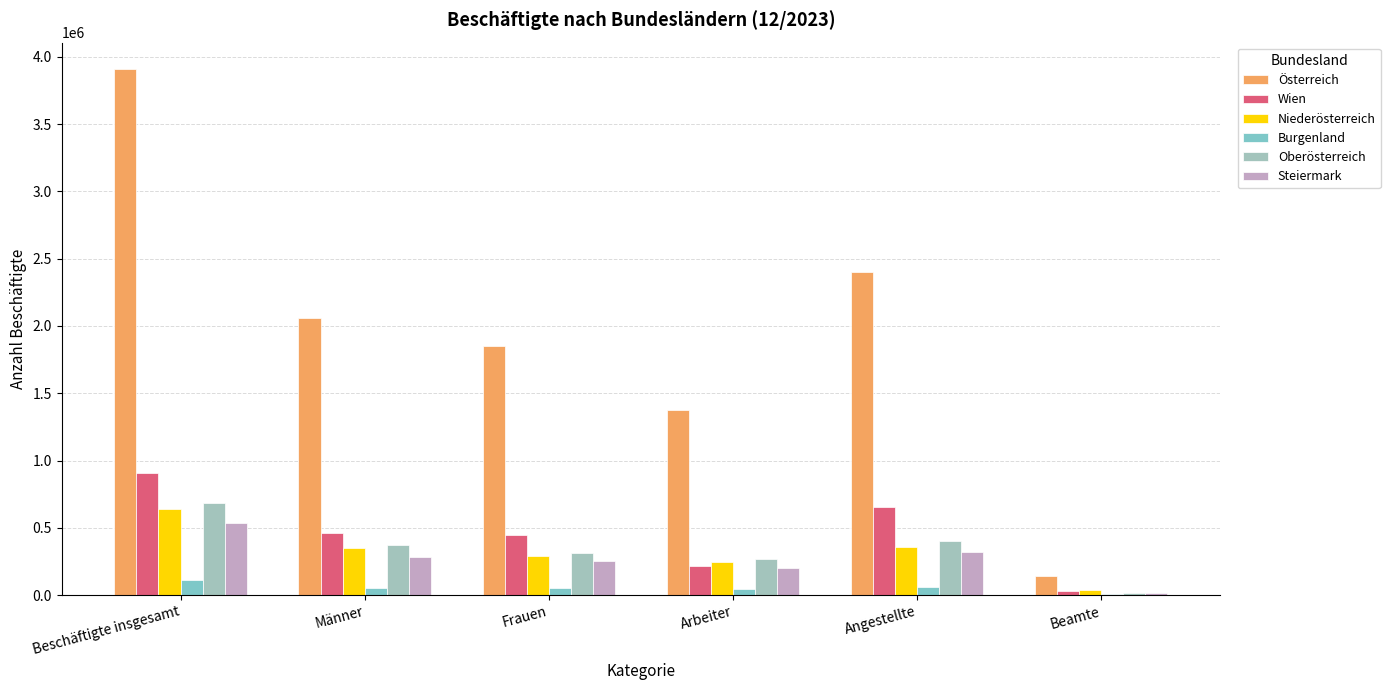

How many groups of bars are there?

6